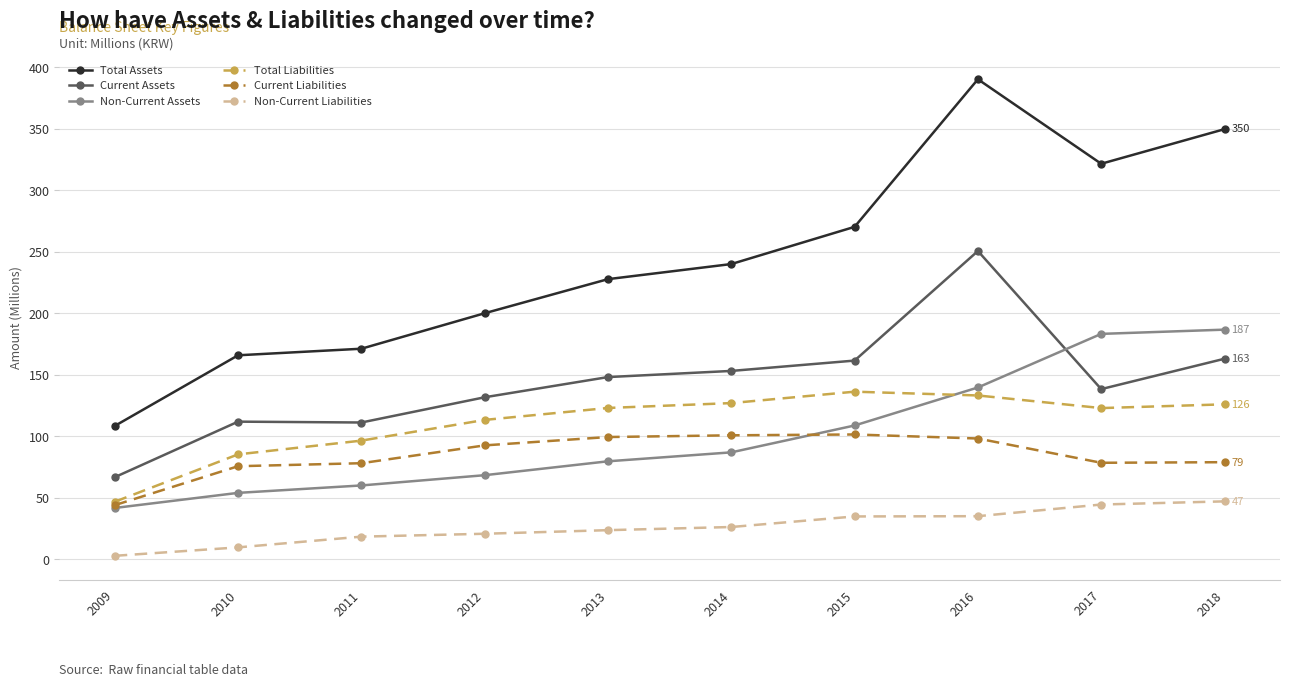

At which category is the sum across all series the highest?

2016